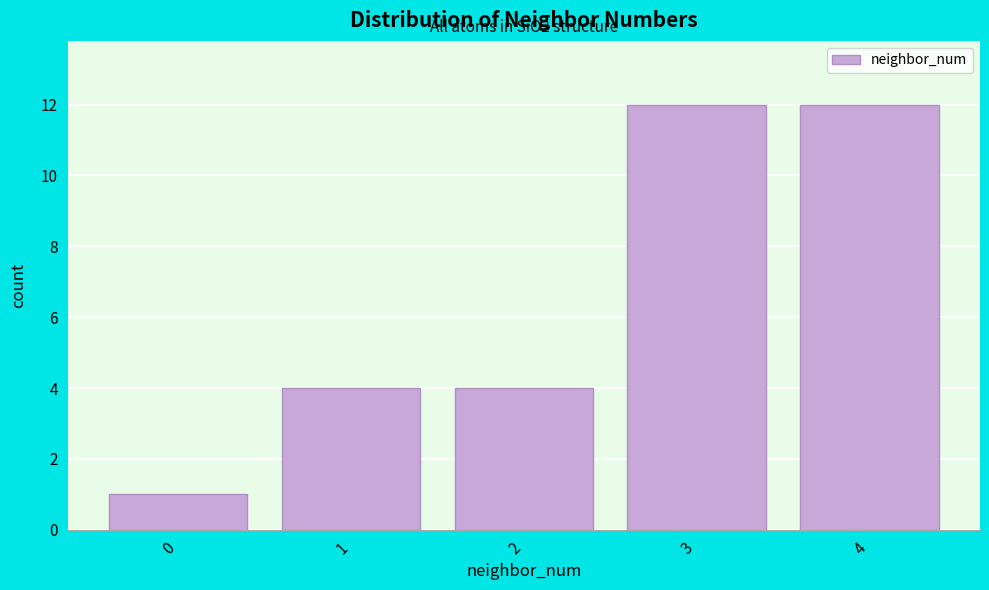

Reading left to right, what are all the values shown in this chart?

0=1	1=4	2=4	3=12	4=12